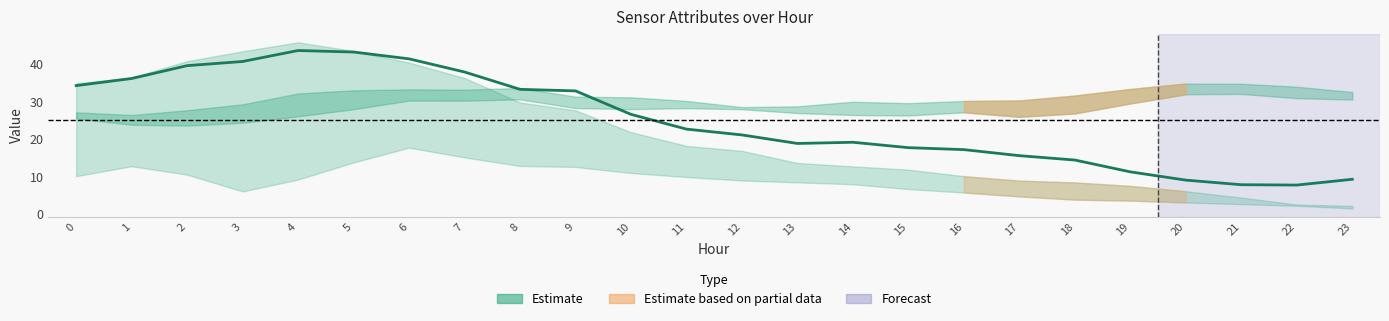

Count the number of categories in the chart.

24